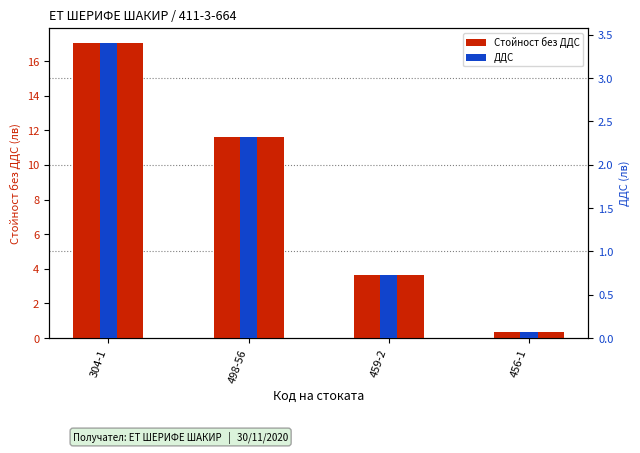

Rank the categories by ДДС value from highest to lowest.

304-1, 498-56, 459-2, 456-1